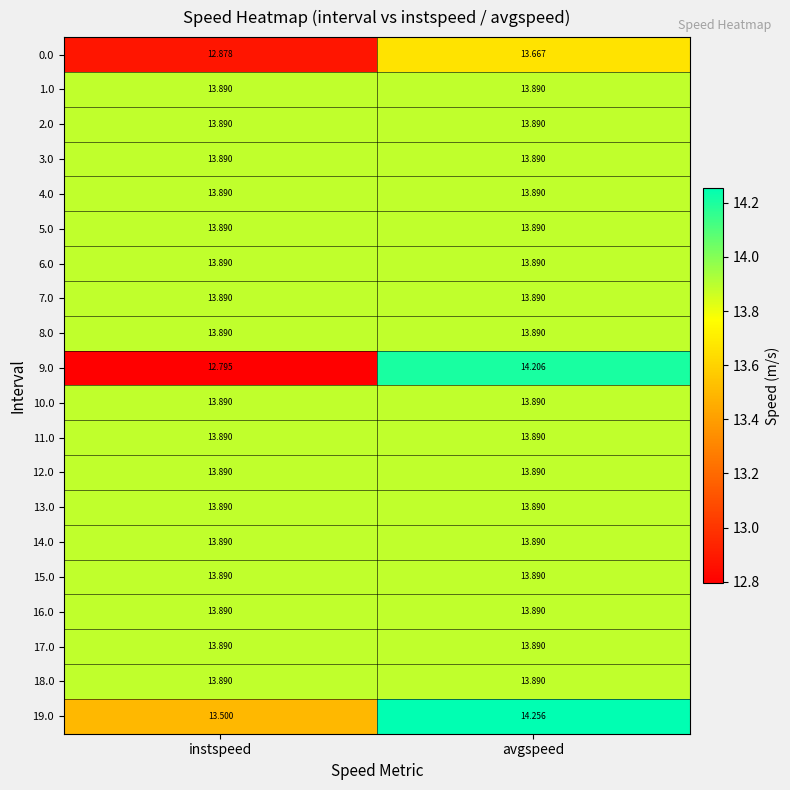

Which label corresponds to the smallest value in the chart?

instspeed